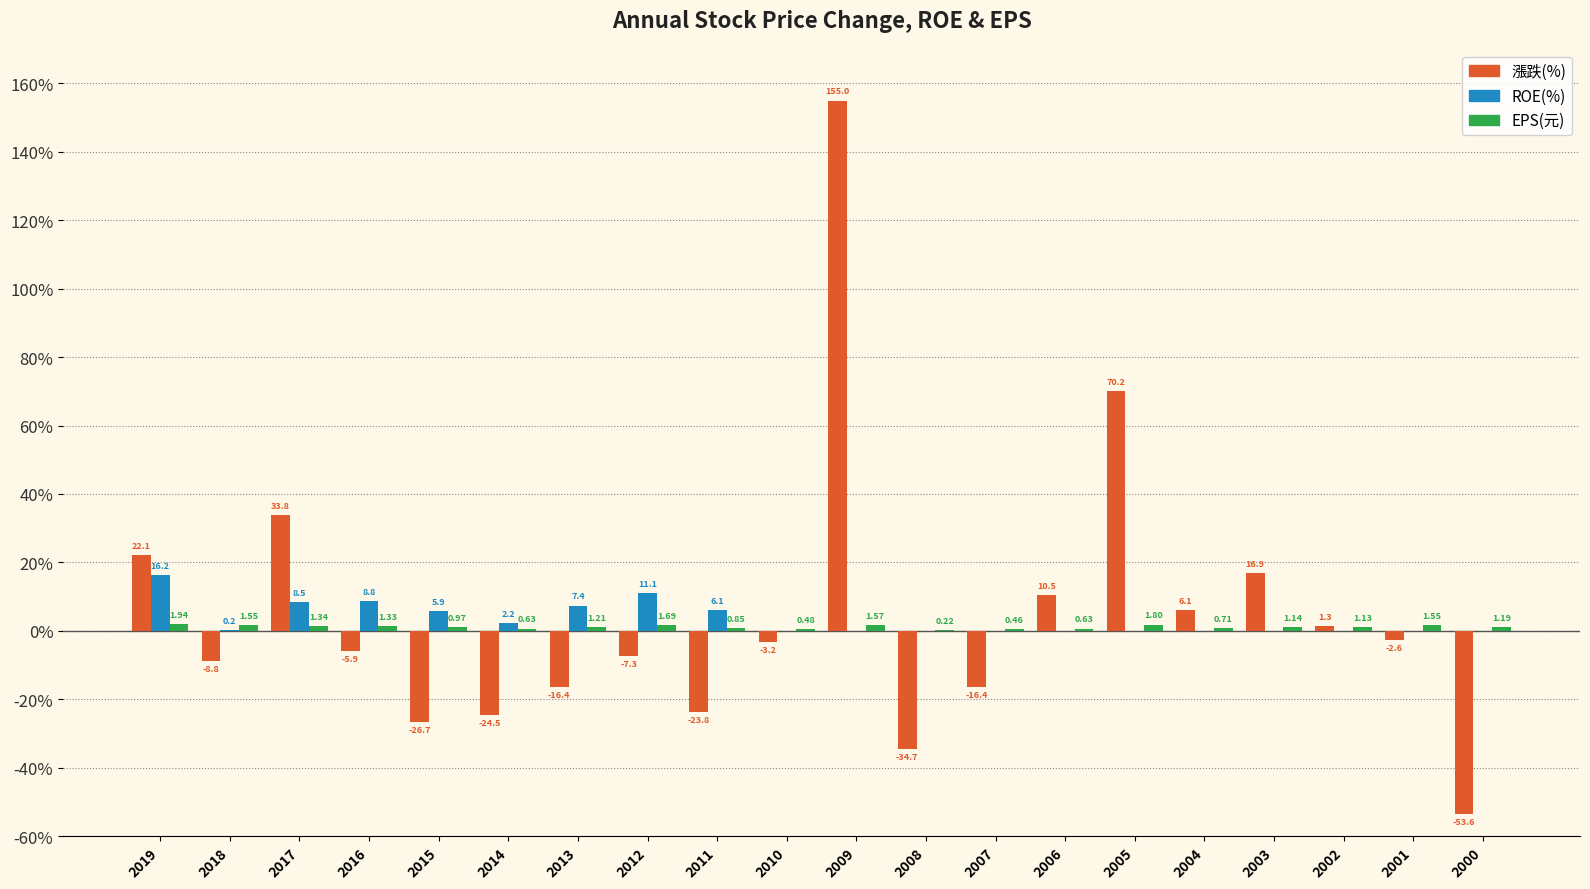

At which category is the sum across all series the highest?

2009